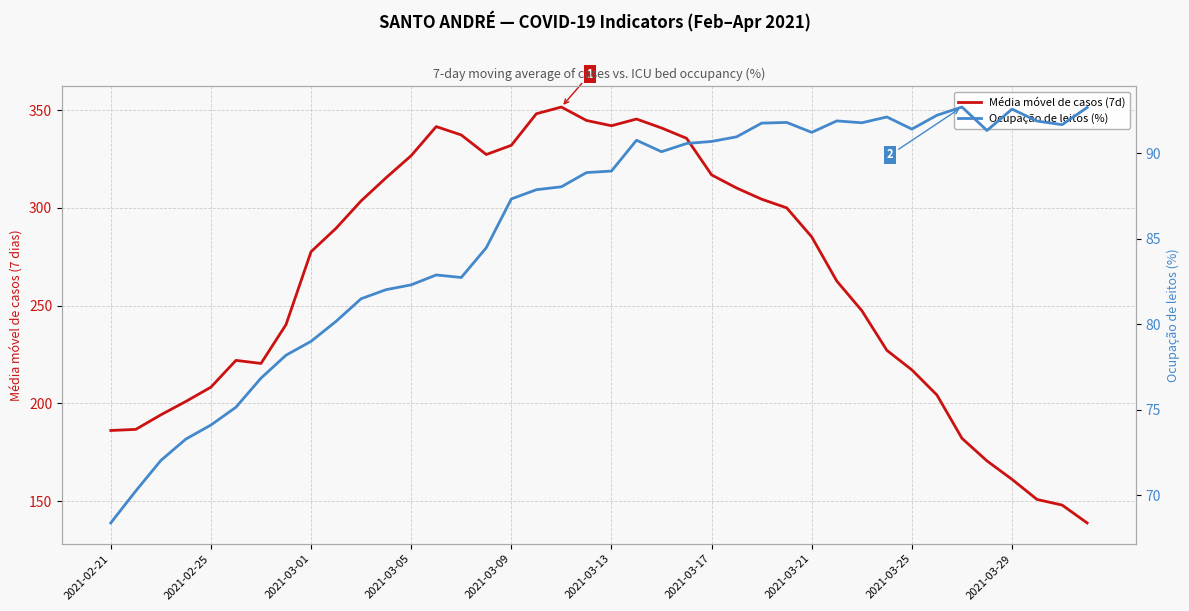

List the series in order of their overall mean, lowest first.

Ocupação de leitos (%), Média móvel de casos (7d)